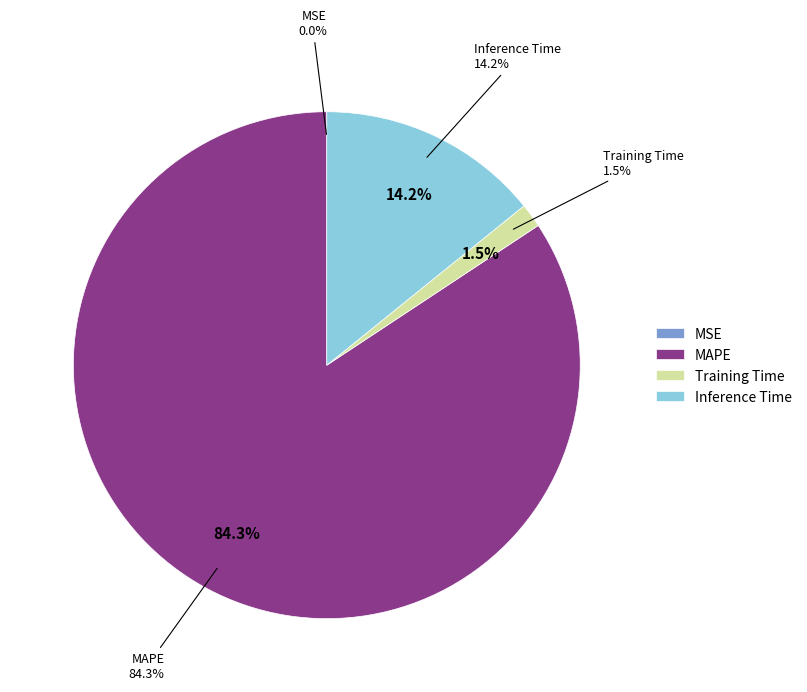

Does any single category account for the majority?

Yes